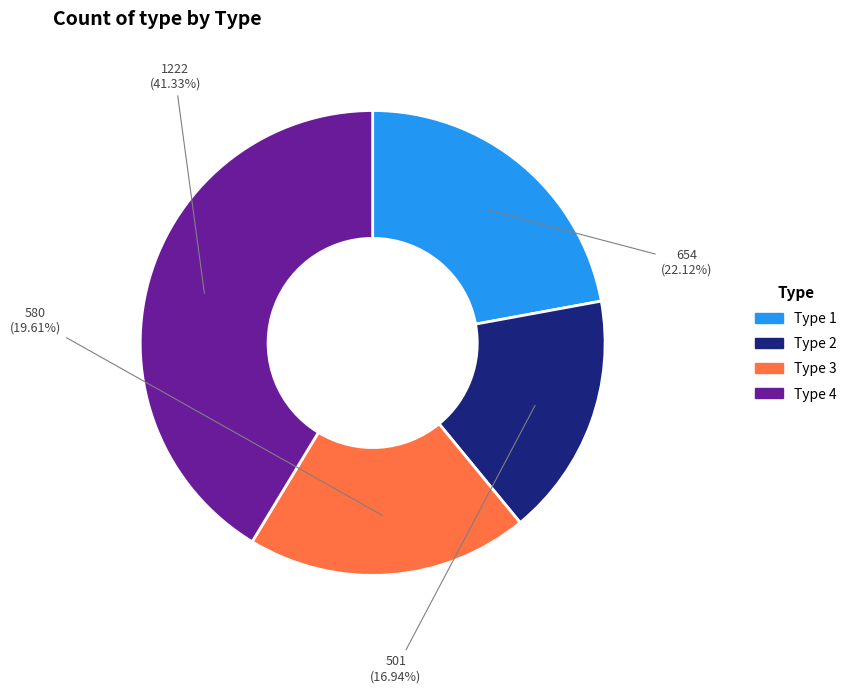

Between Type 3 and Type 4, which is larger?

Type 4